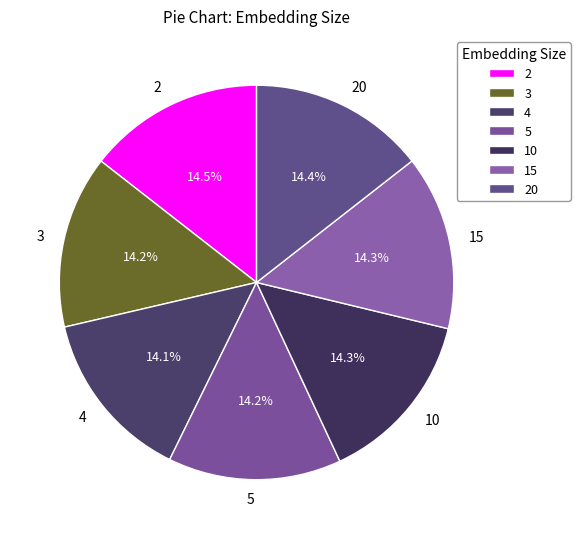

Combined, what portion of the pie is 4 and 20?

28.5%